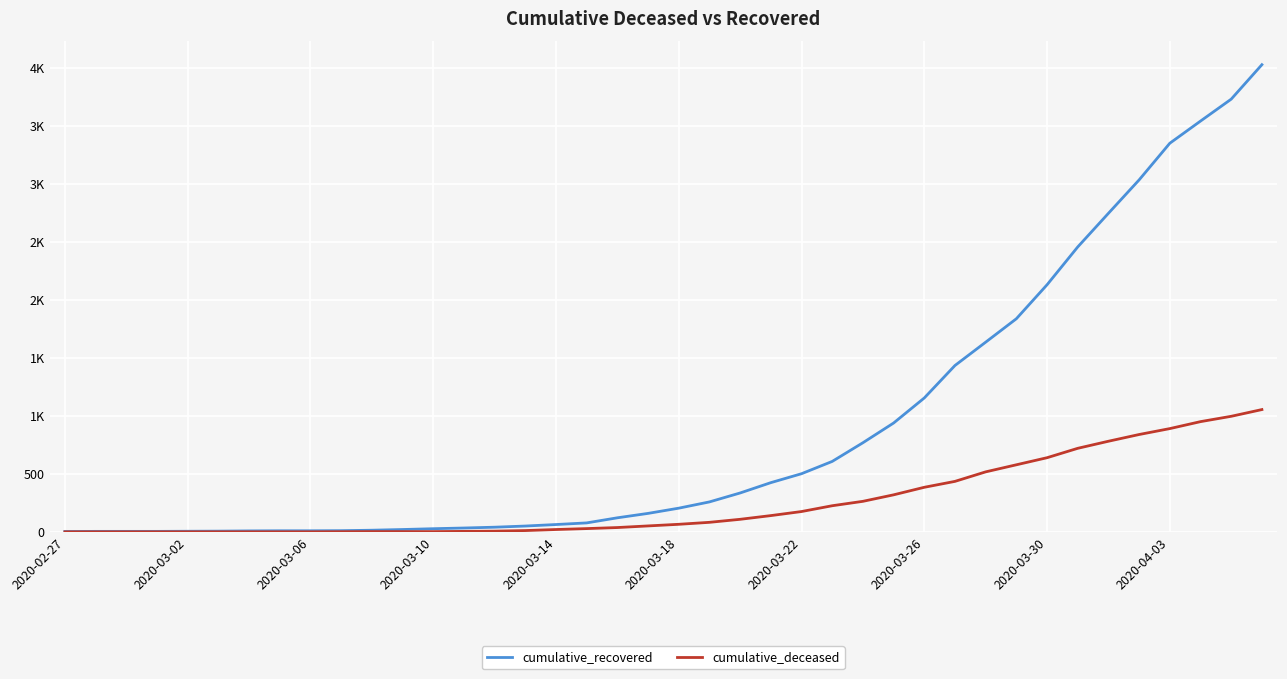

True or false: cumulative_recovered and cumulative_deceased intersect in this chart.

False